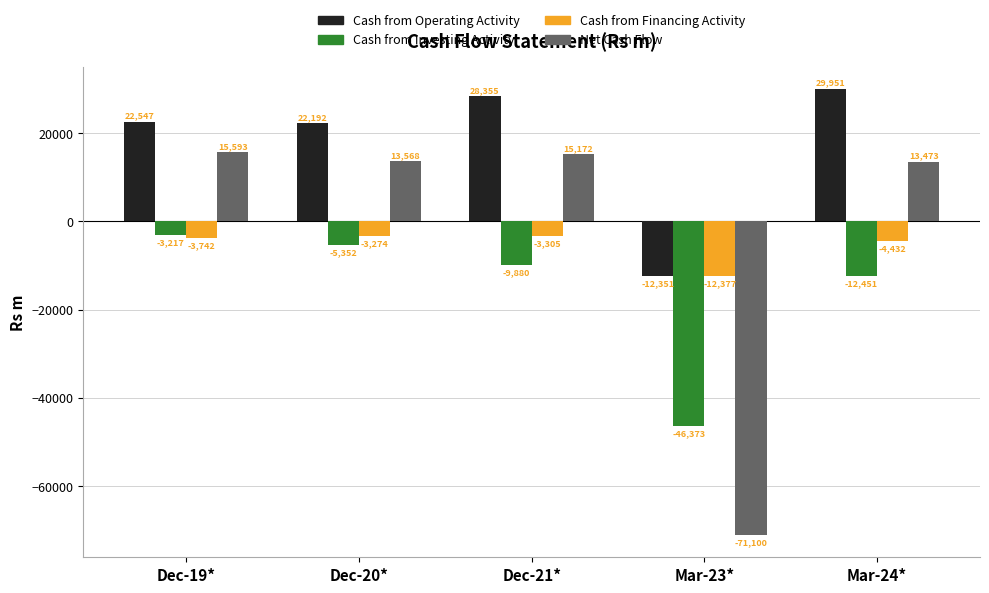

What position from the right is Dec-21*?

3